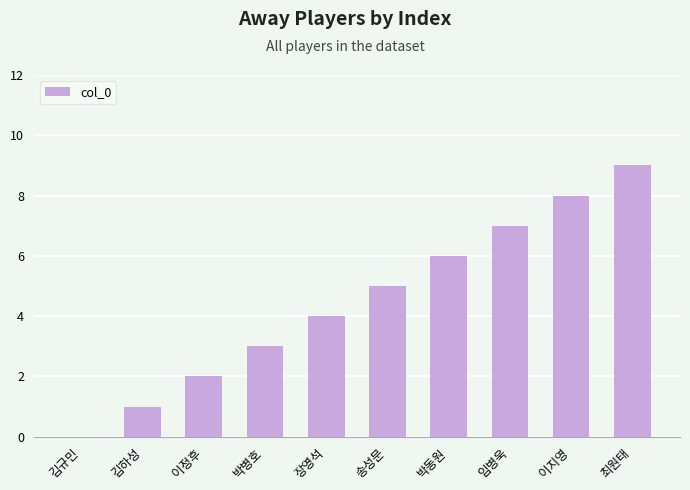

The value at 이지영 is 5. True or false?

False